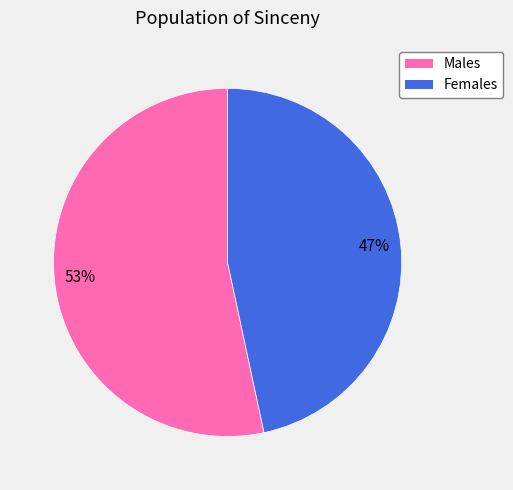

To the nearest percent, what is the average slice percentage?

50%